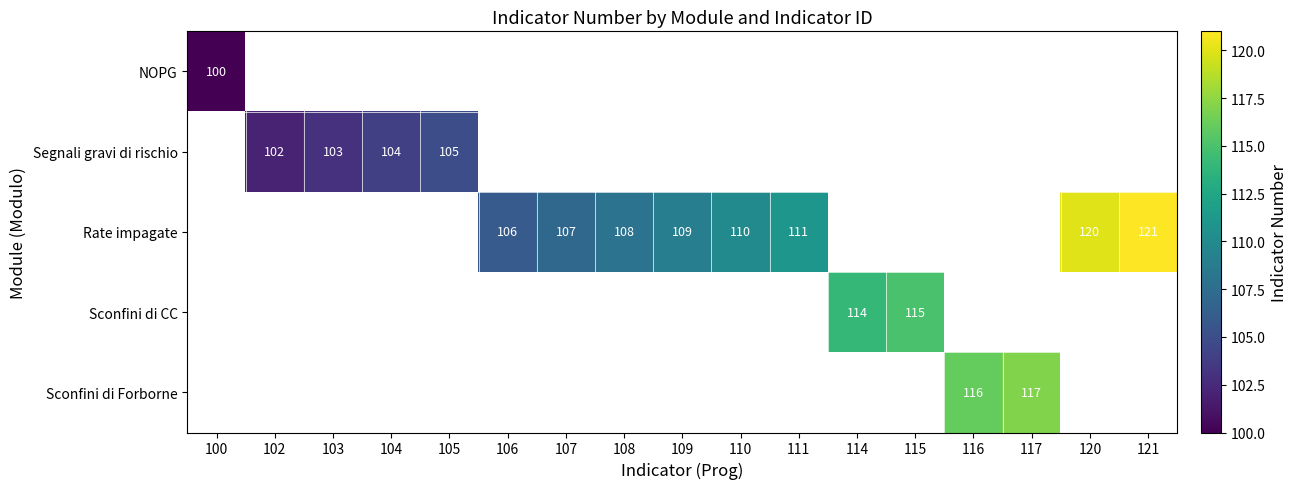

What is the sum of the Rate impagate values at 107 and 110?

217